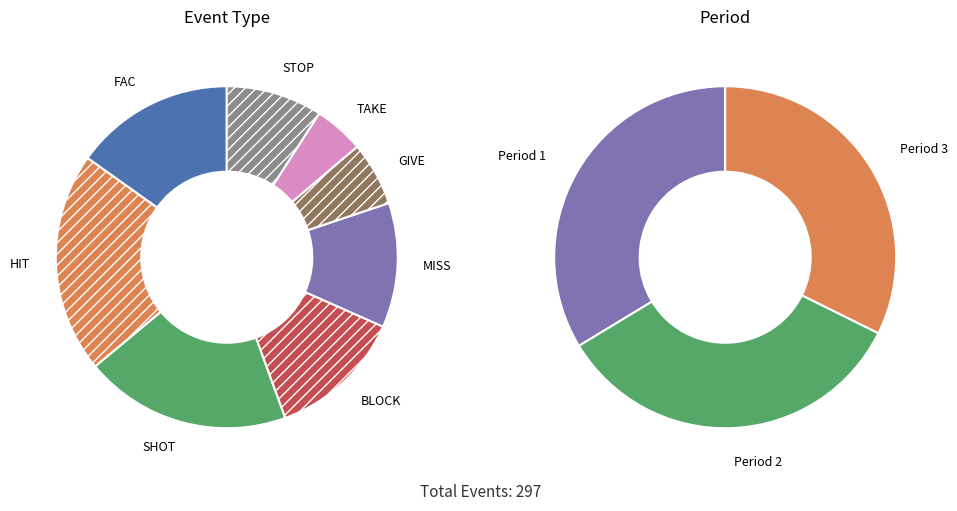

Does any single category account for the majority?

No